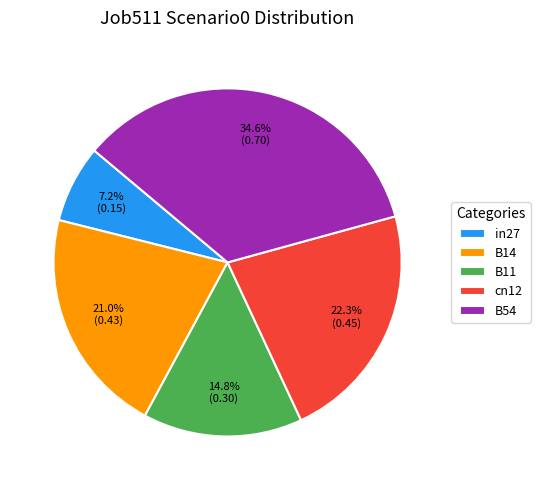

To the nearest percent, what is the average slice percentage?

20%